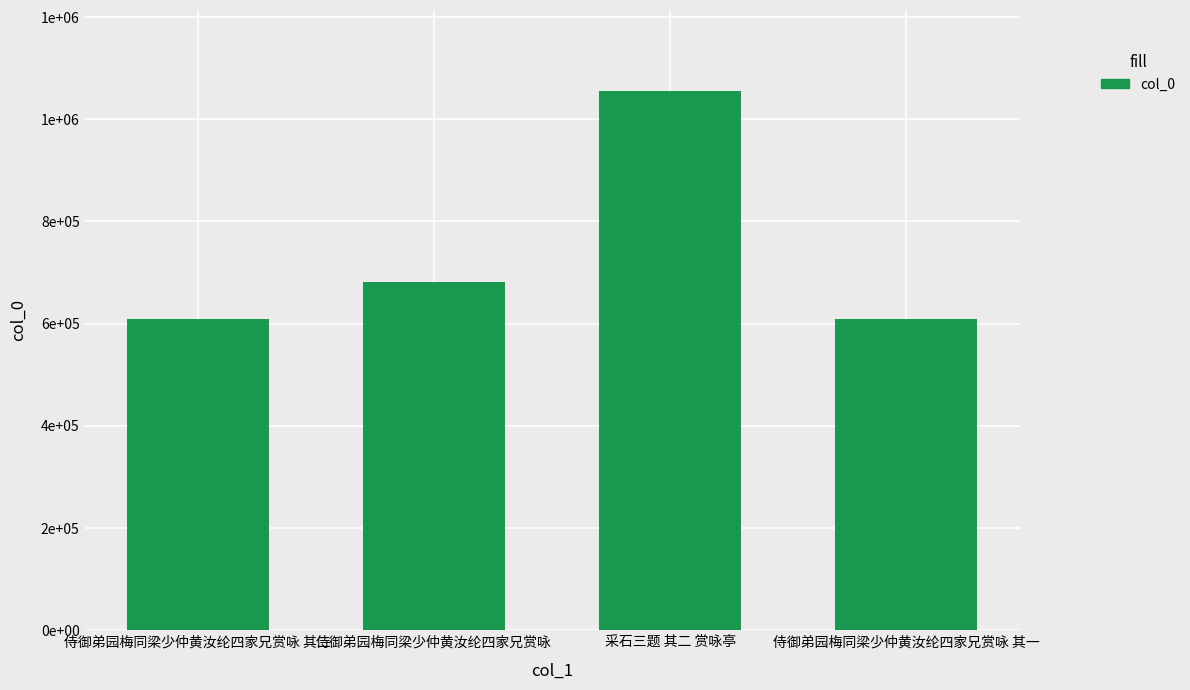

How many values are below 682459?

2